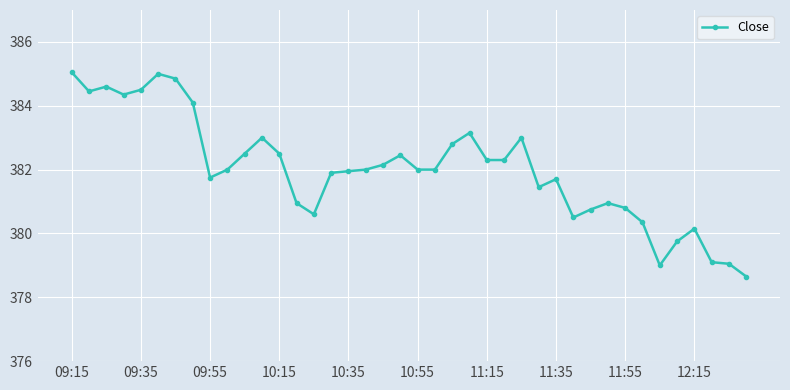

What is the value of the 36th point from the left?

379.8